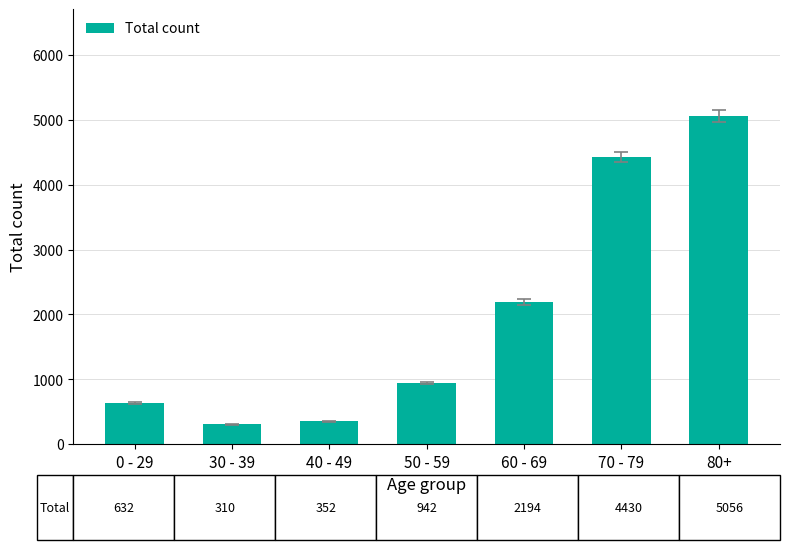

Is it true that the value at 70 - 79 is 1539?

False